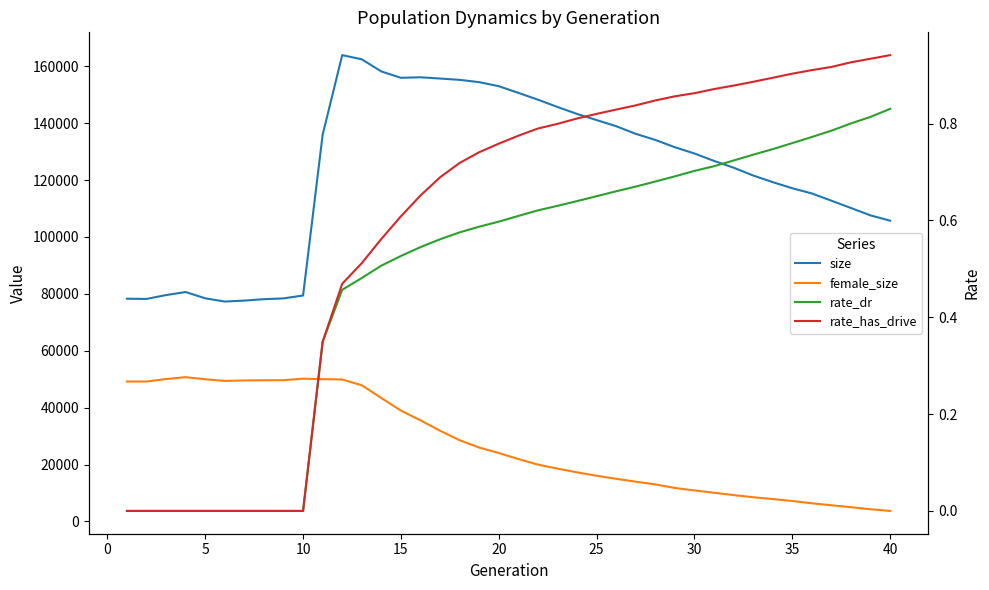

True or false: rate_dr and female_size cross at least once.

False